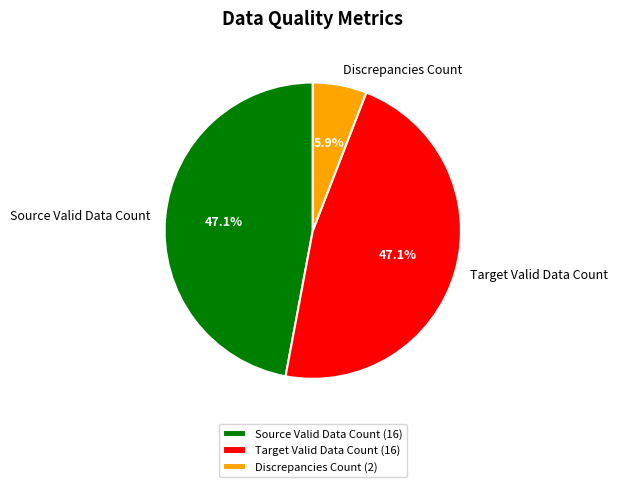

To the nearest percent, what percentage of the pie is Source Valid Data Count?

47%